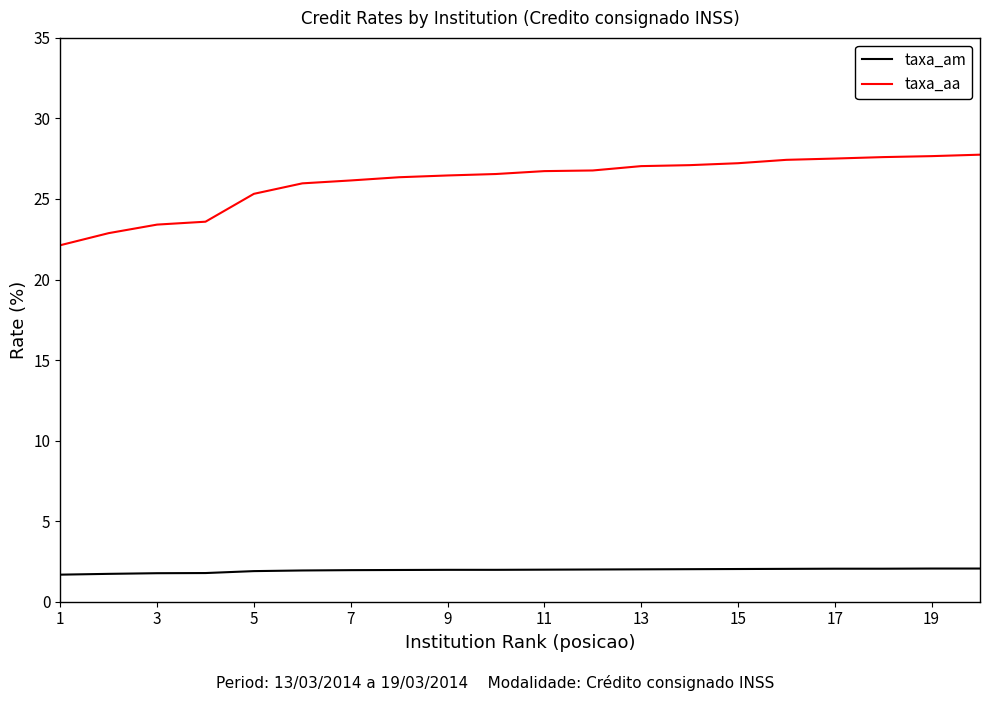

Which series has the largest range (max minus min)?

taxa_aa